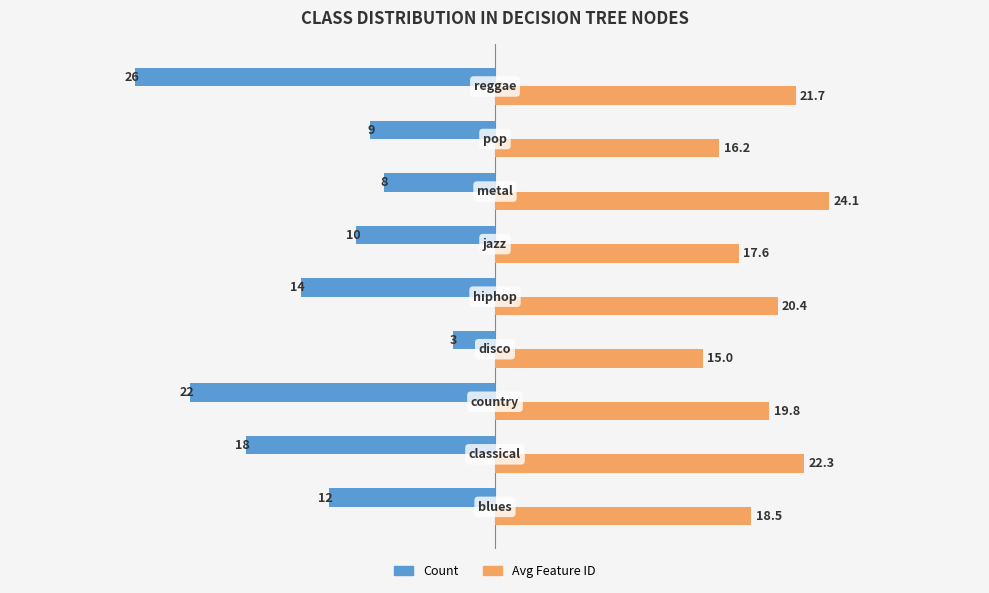

List the series in order of their overall mean, lowest first.

Count, Avg Feature ID